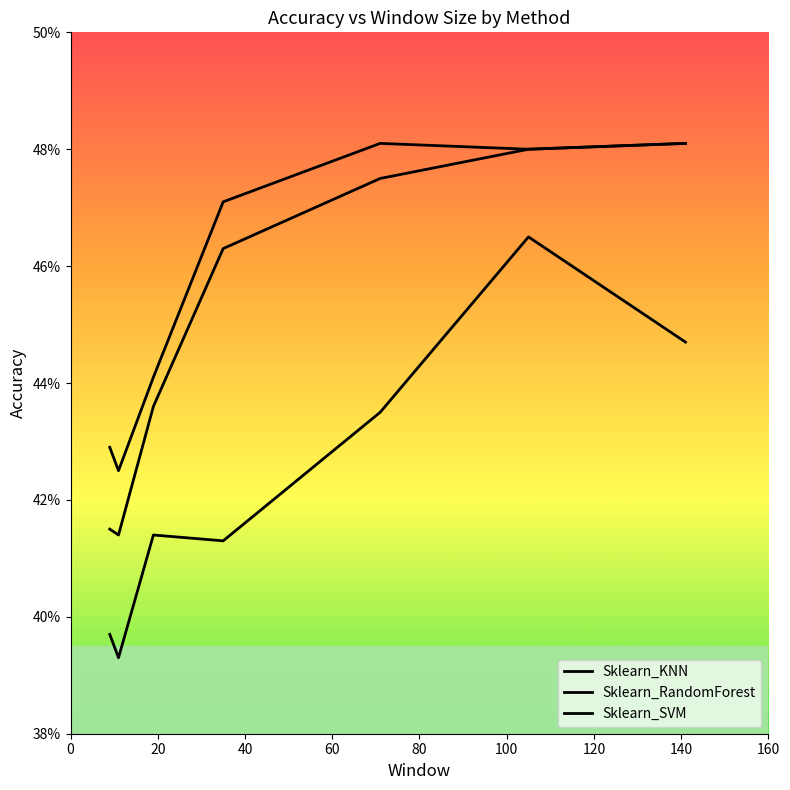

How many interior local valleys does the Sklearn_KNN series have?

2